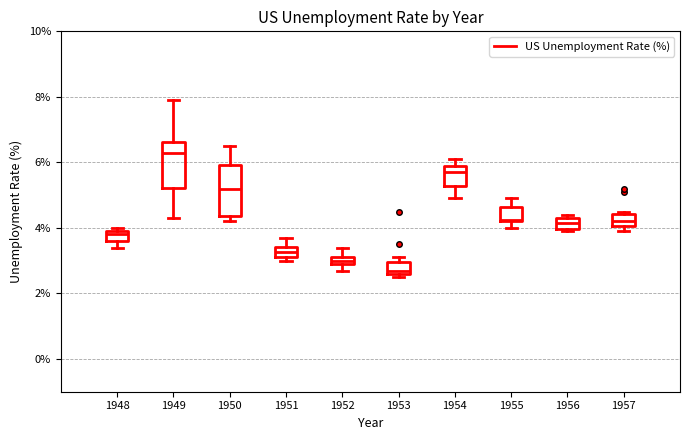

Where does the upper whisker of the box at x = 1950 end on the y-axis? The values are not printed on the chart, so give them approximately, as read against the axis.

6.6